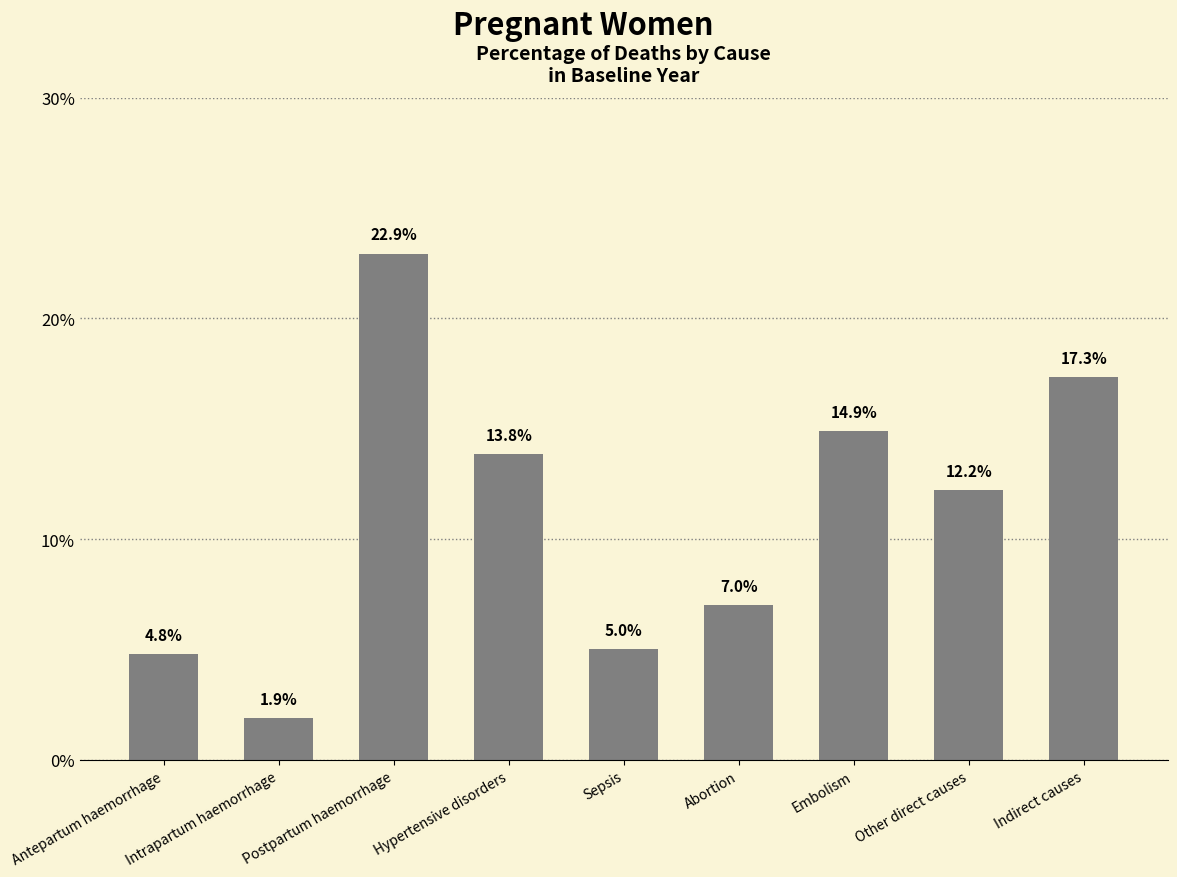

Does the chart contain any negative values?

No